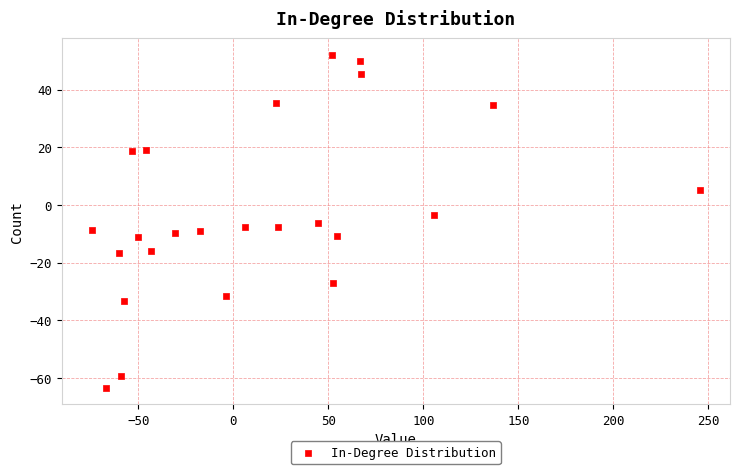

What is the range of X values (max minus min)?

319.7